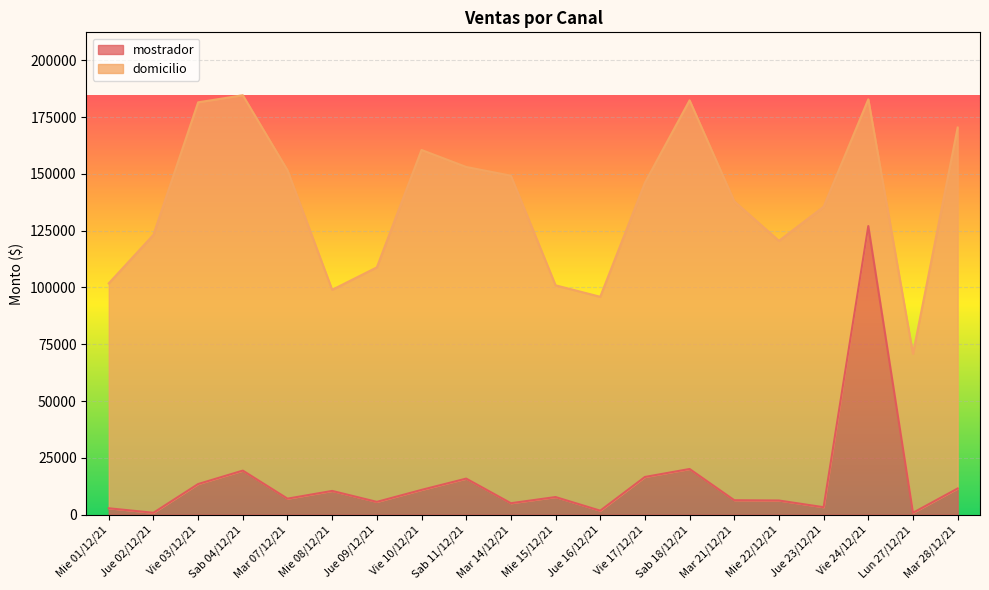

Does the chart display data point markers on the line(s)?

No